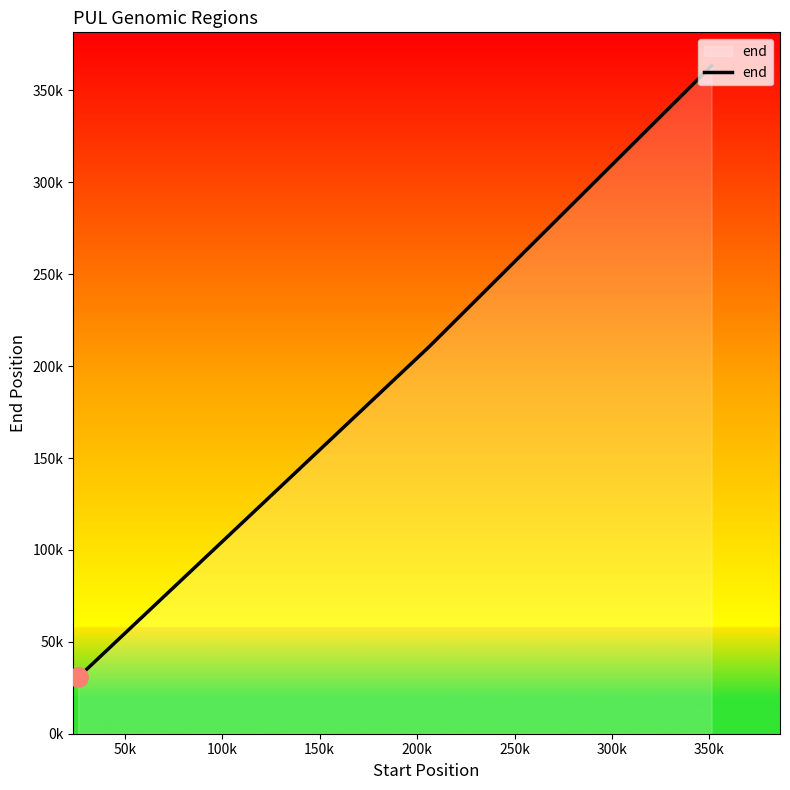

Reading right to left, list all the values displayed in this chart.

363457	210672	30718